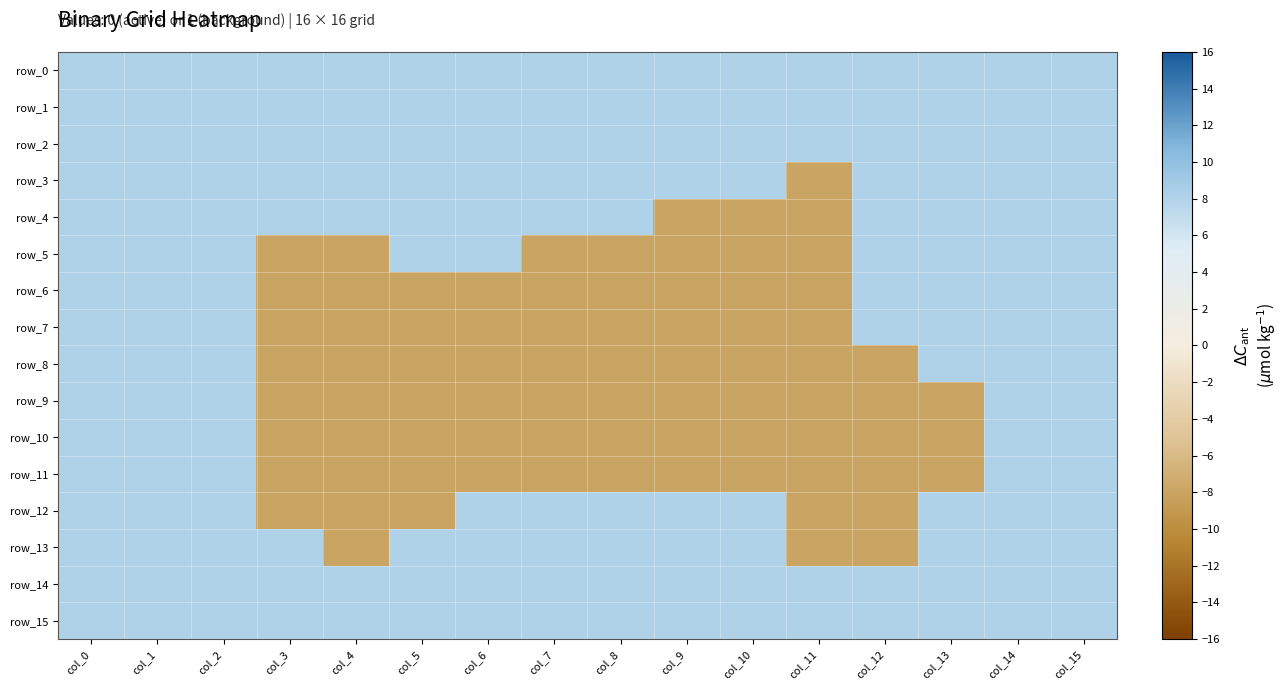

Which series has the largest range (max minus min)?

row_3